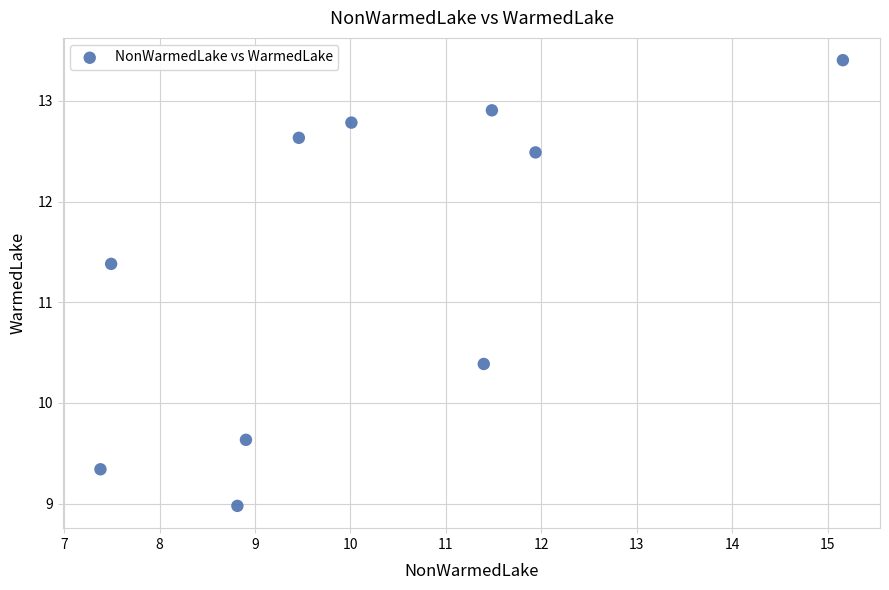

What Y value in the scatter plot is closest to 11?

11.4